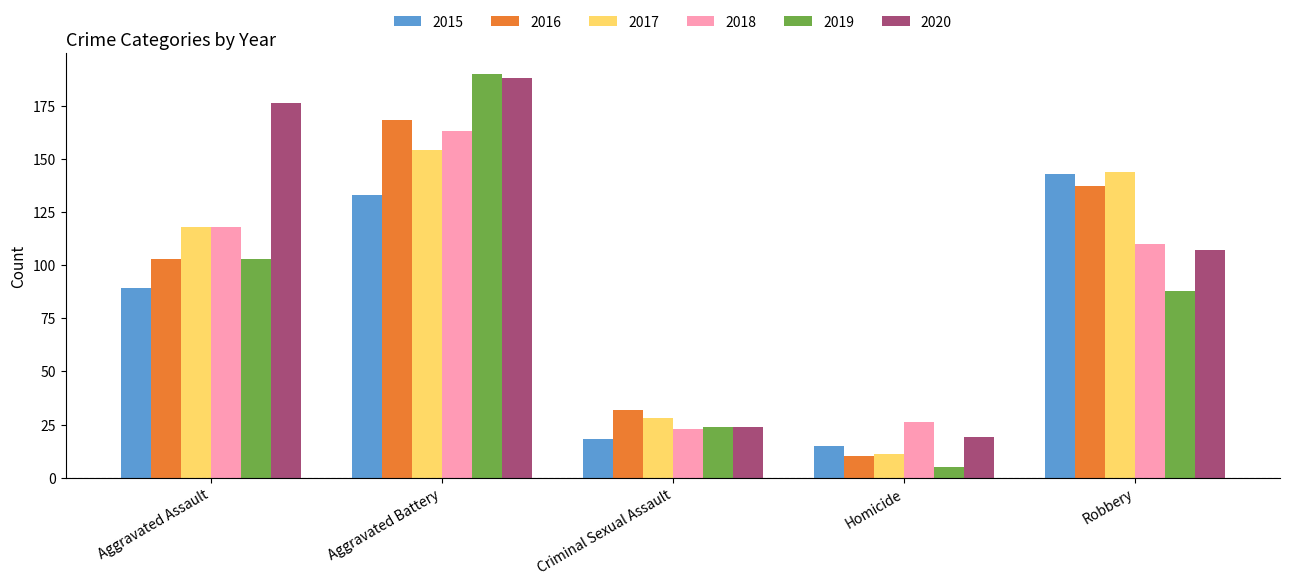

Where is 2019 nearest to the value 97?

Aggravated Assault